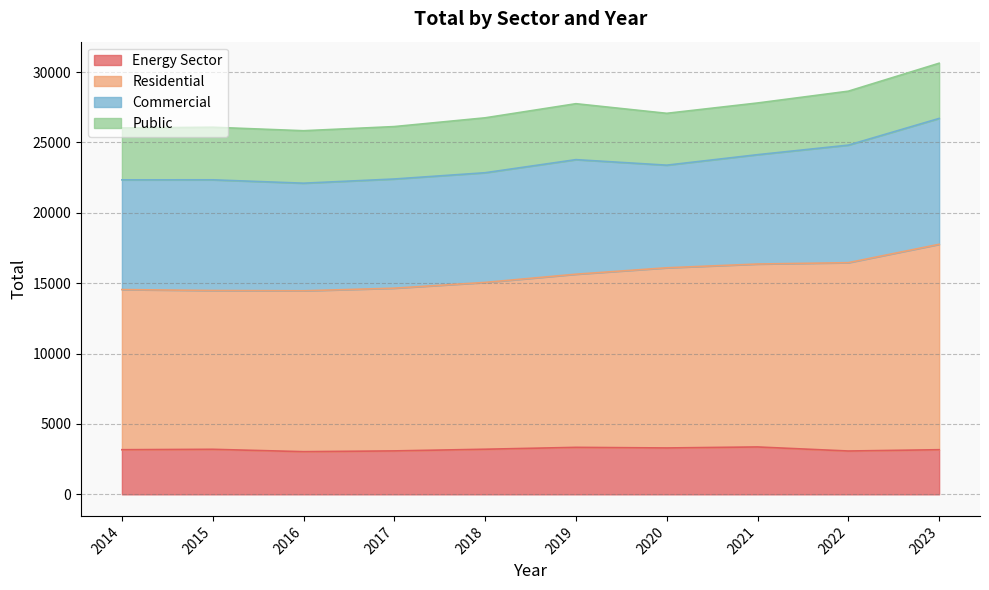

Which has a higher value, 2021 or 2017?

2021